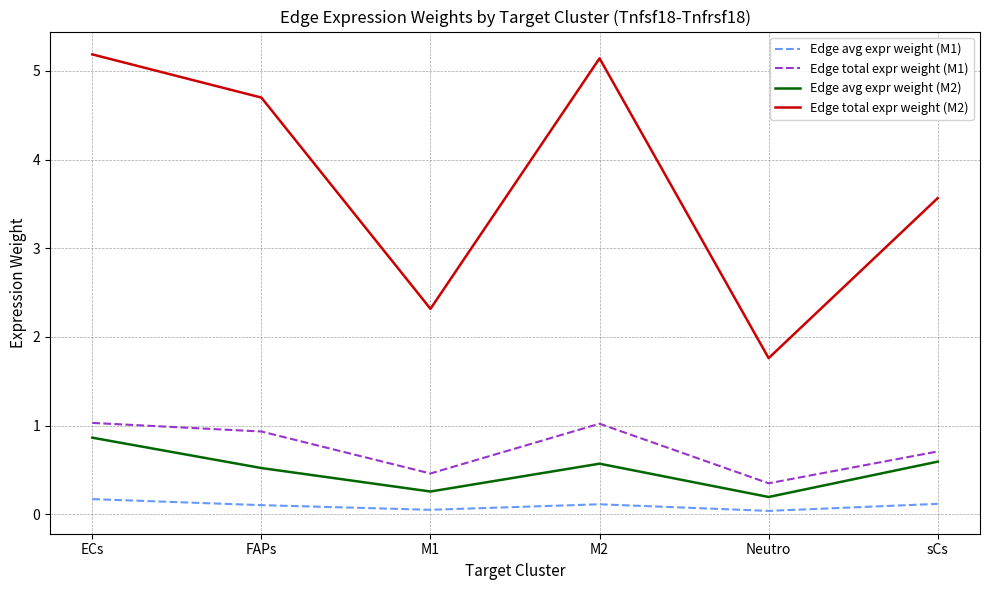

What is the spread (max minus min) of values at ECs?

5.0